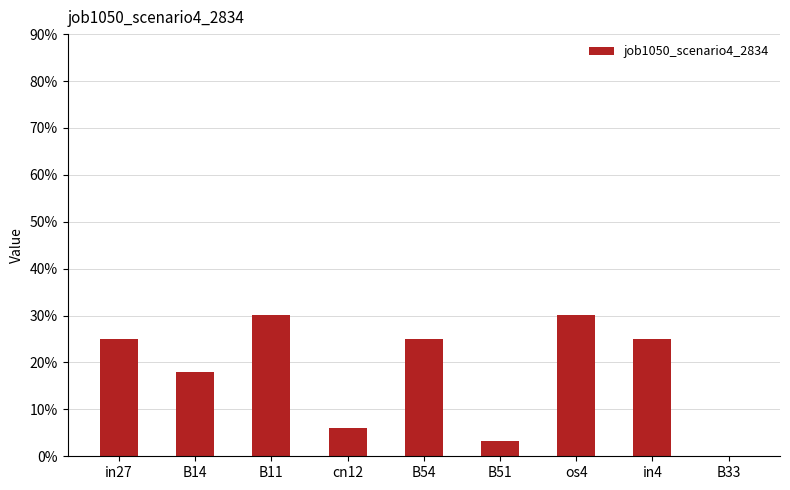

Does the chart contain stacked bars?

No